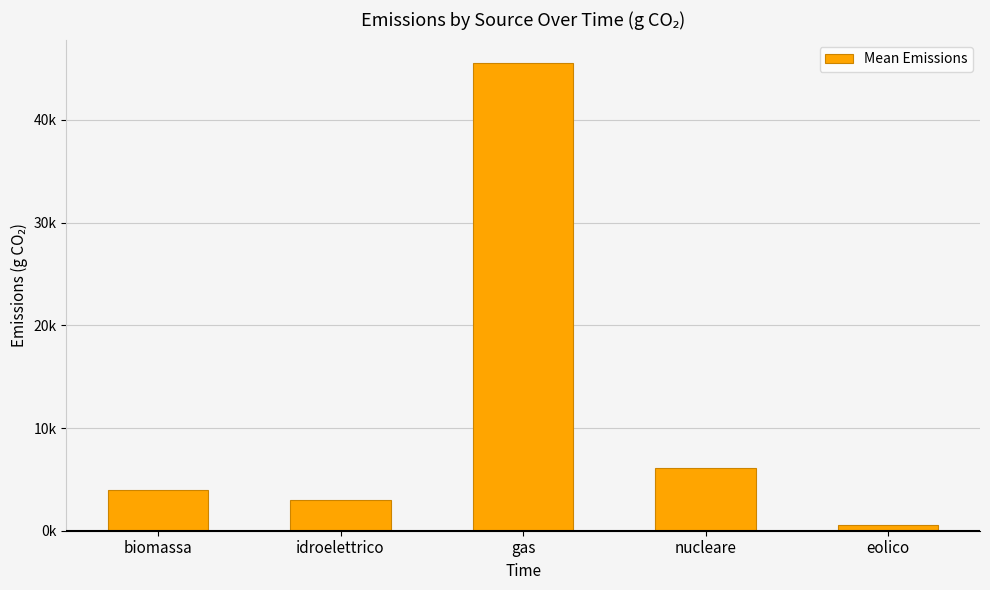

Does the chart contain any negative values?

No